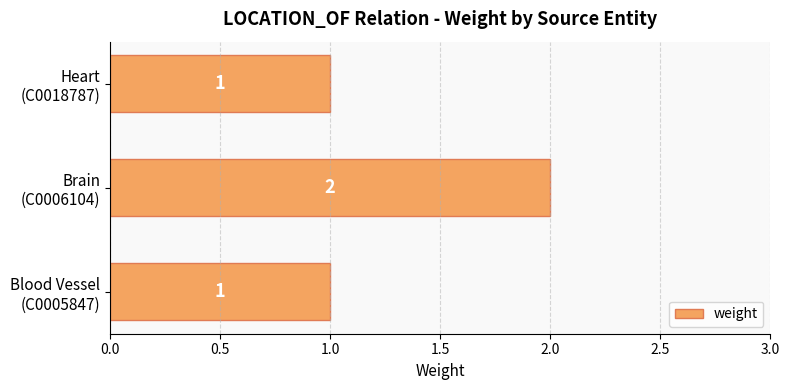

How many bars are there in total?

3